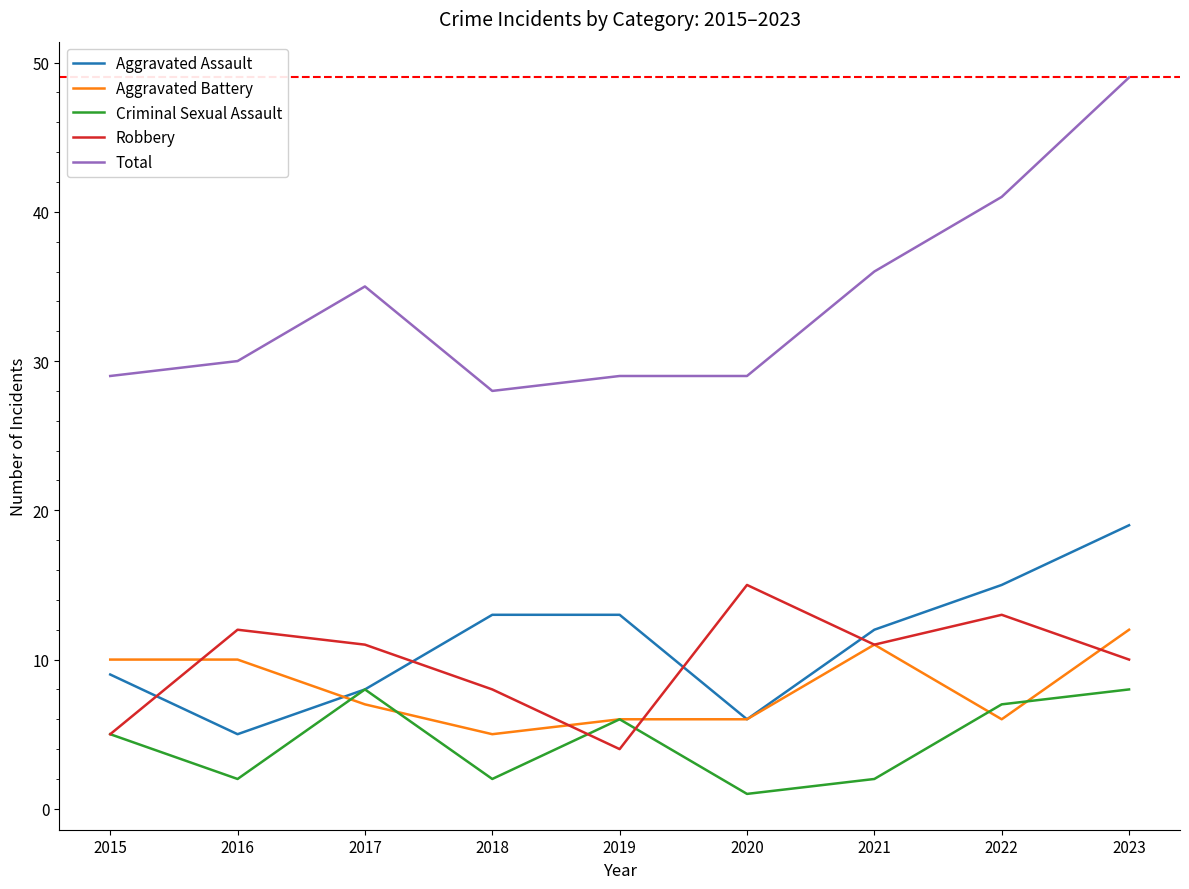

List the series in order of their peak value, highest first.

Total, Aggravated Assault, Robbery, Aggravated Battery, Criminal Sexual Assault